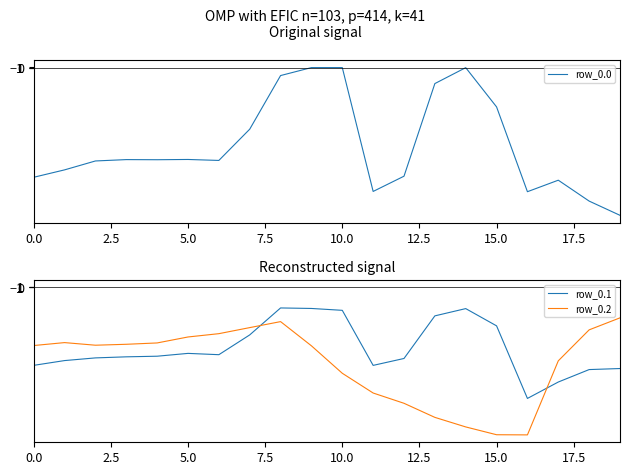

Which series has the largest range (max minus min)?

row_0.0